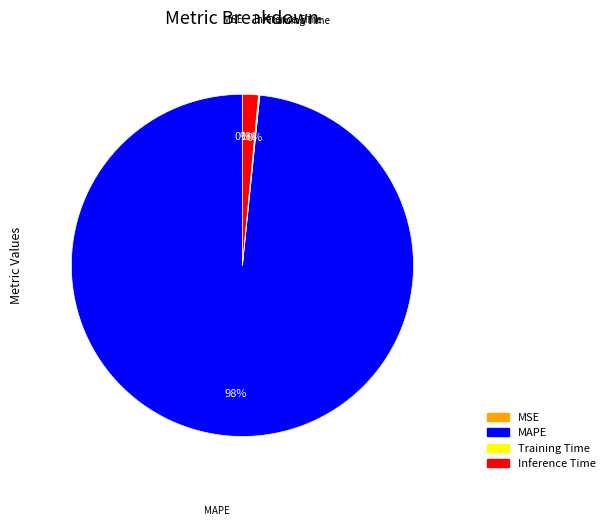

To the nearest percent, what is the average slice percentage?

25%